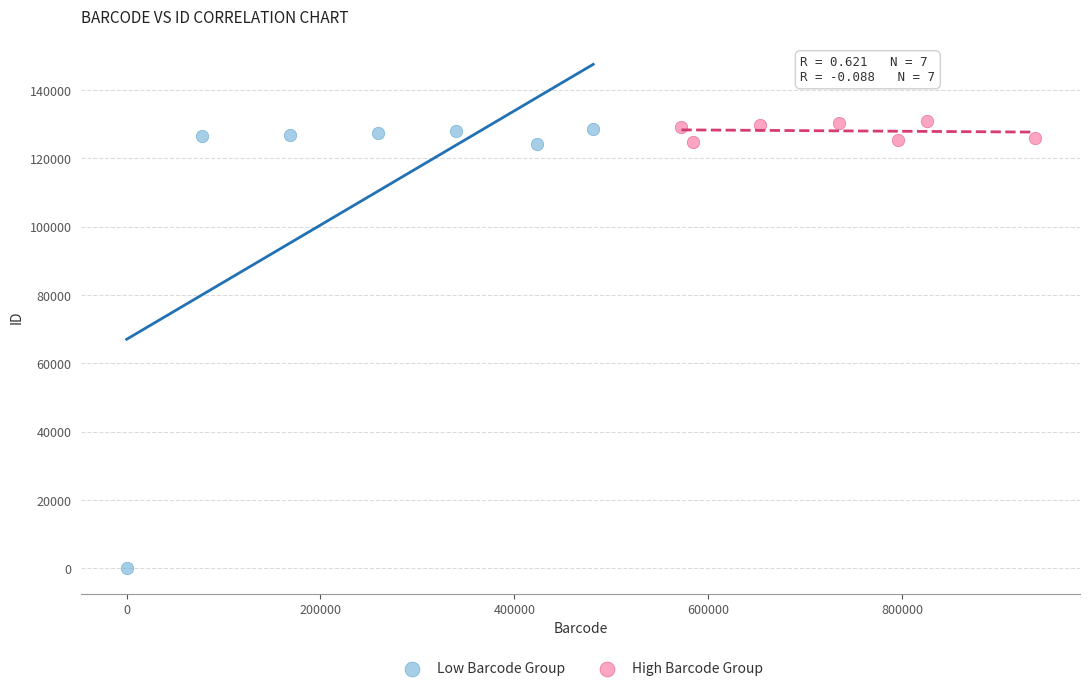

Which series reaches the minimum Y coordinate?

Low Barcode Group